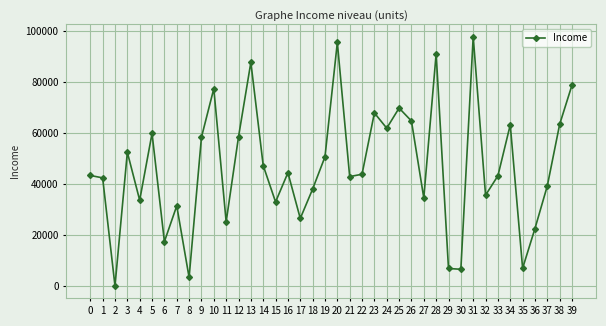

How many interior local valleys (lower than both neighbors) does the data have?

13